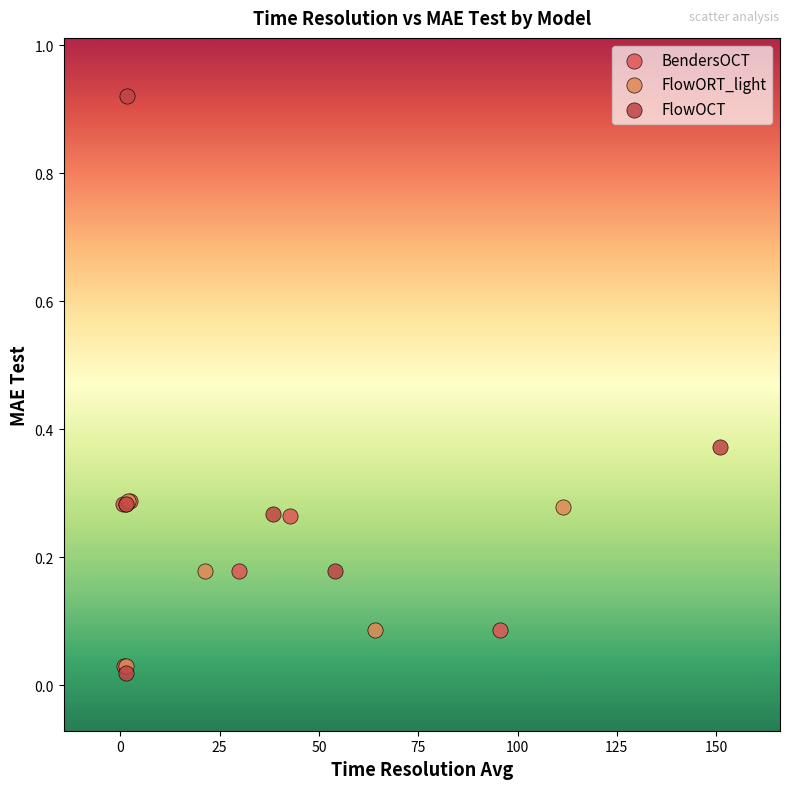

What are all the series names shown in the legend?

BendersOCT, FlowORT_light, FlowOCT